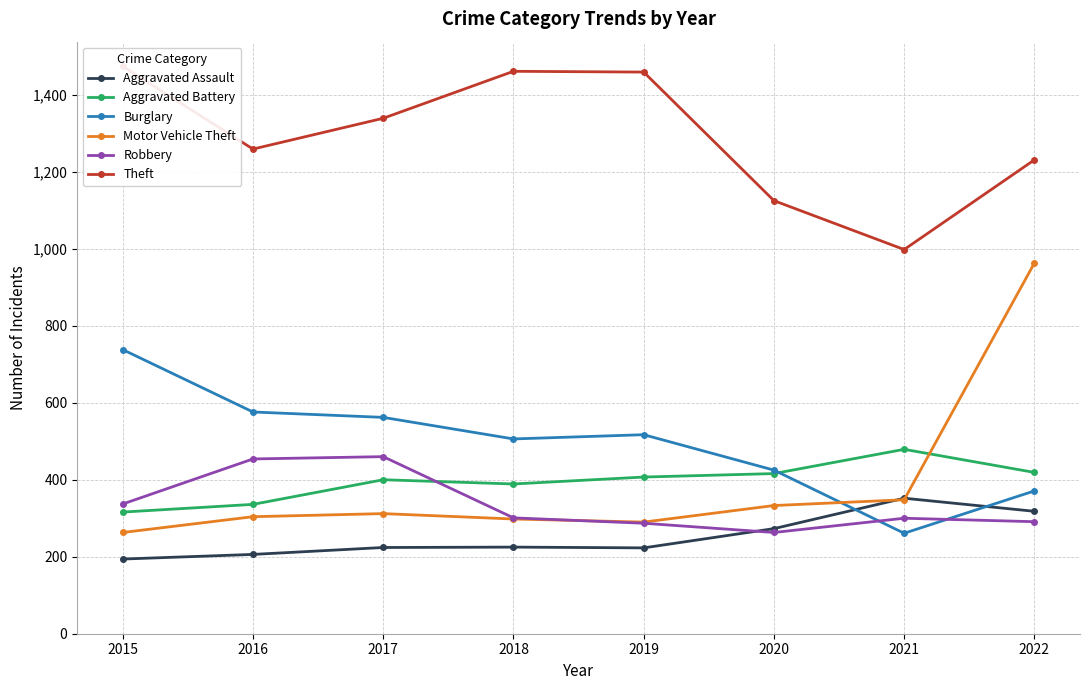

What is the average value of the Aggravated Battery series?

395